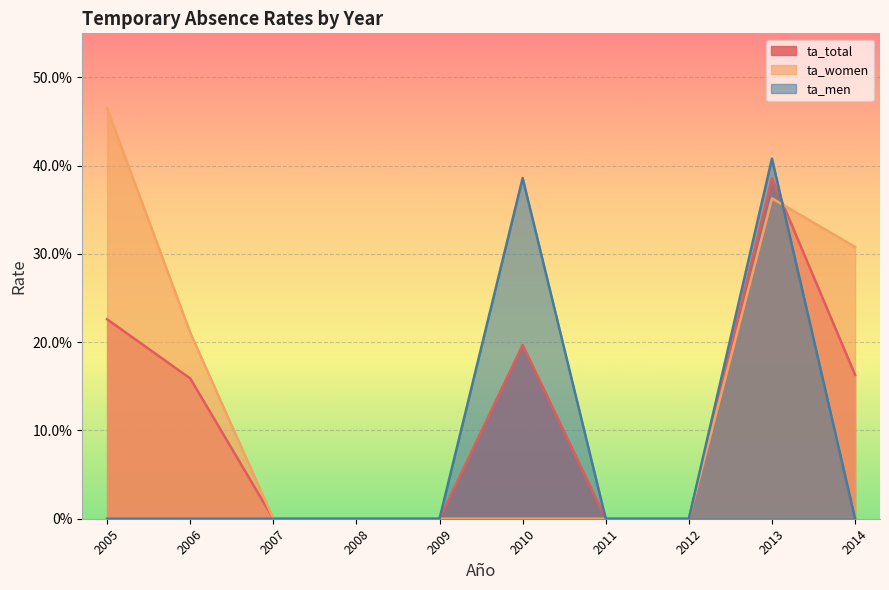

True or false: ta_men has a value of 0.0 at 2006.

True